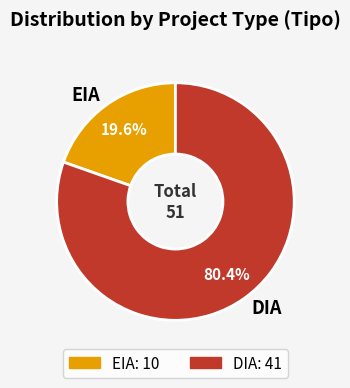

Does DIA represent more than half of the total?

Yes